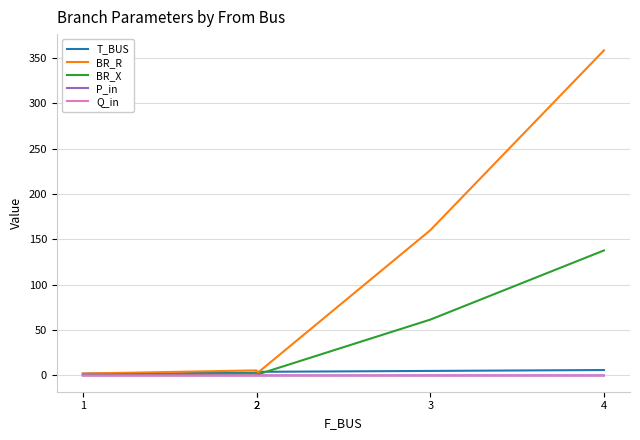

What is the difference between the maximum and minimum values in the BR_R series?

356.3